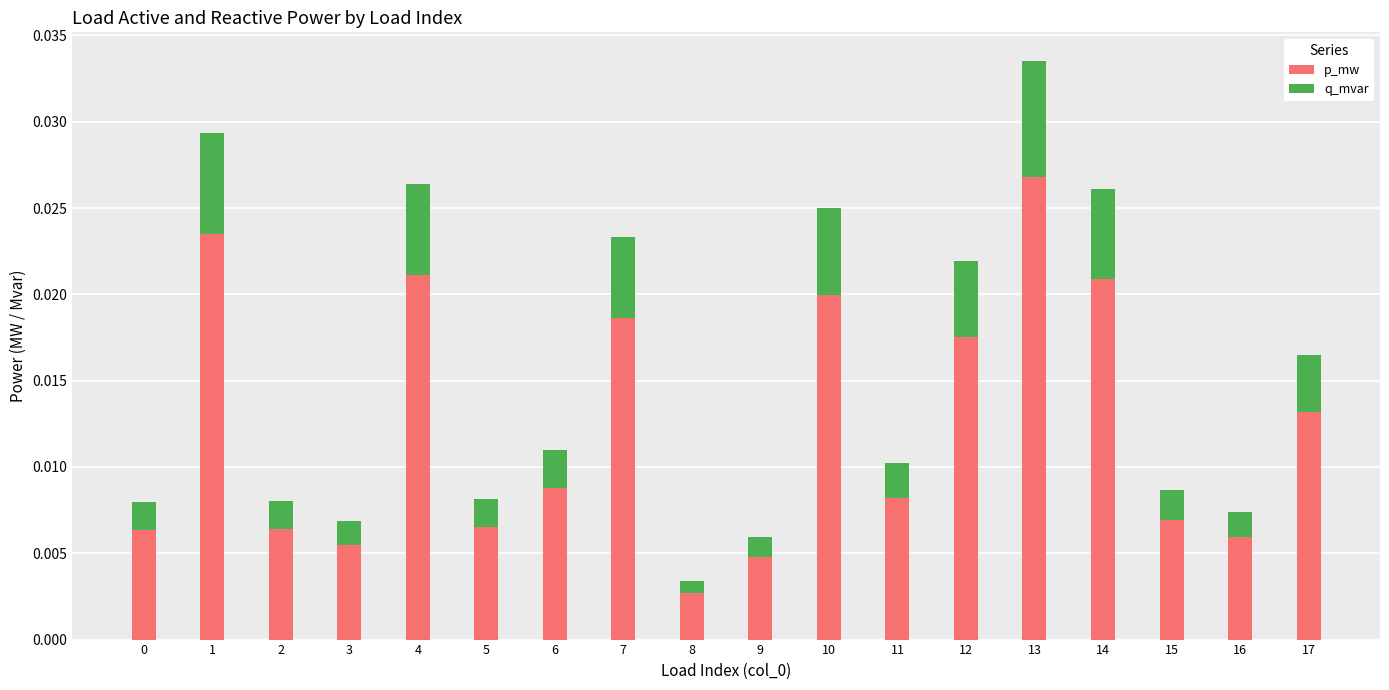

How many bars are there in total?

18